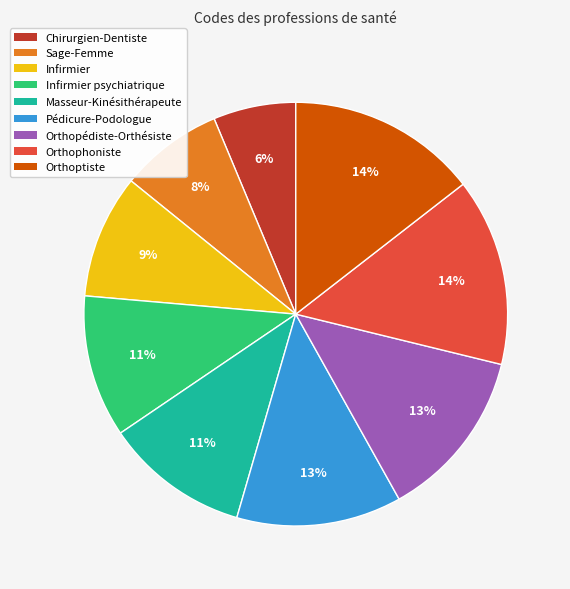

Which slice is the smallest?

Chirurgien-Dentiste